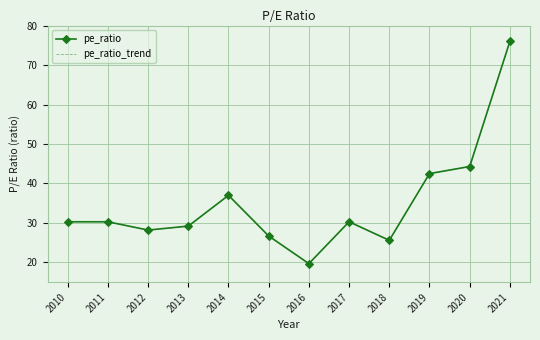

What is the greatest value displayed?

76.0